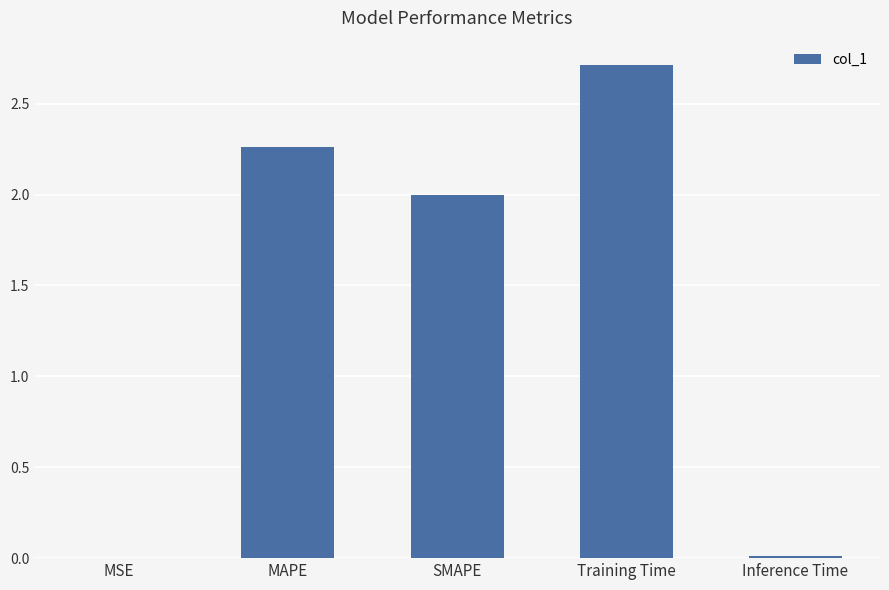

What is the change in value from MAPE to Inference Time?

-2.2